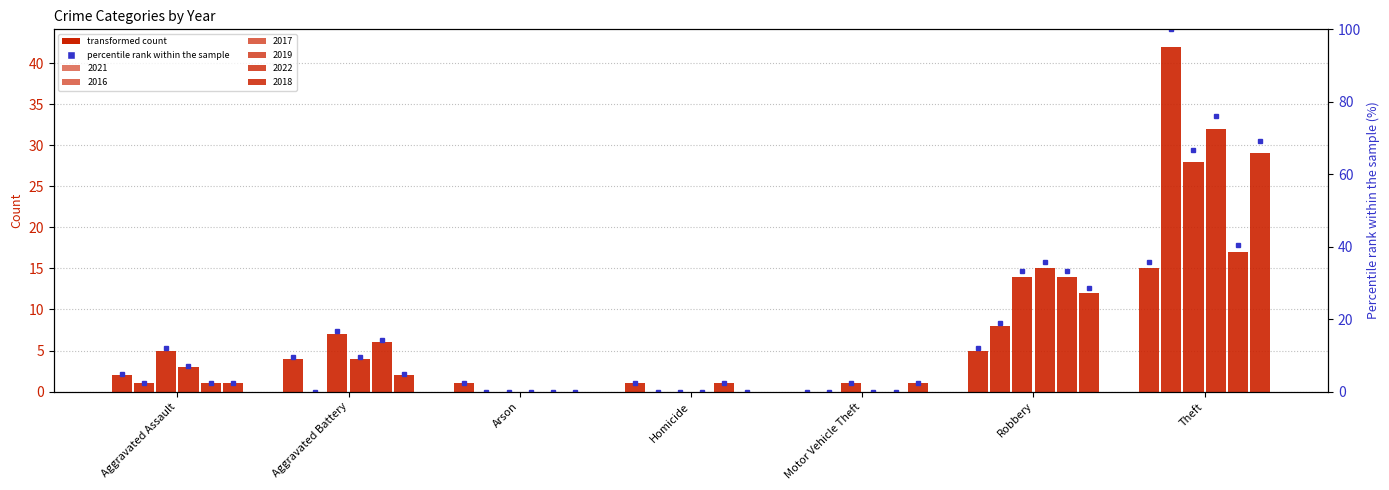

What are all the series names shown in the legend?

2021, 2016, 2017, 2019, 2022, 2018